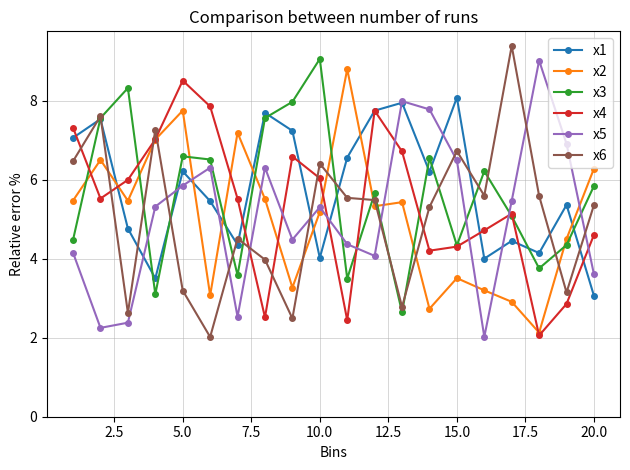

How many interior local peaks does the x1 series have?

7